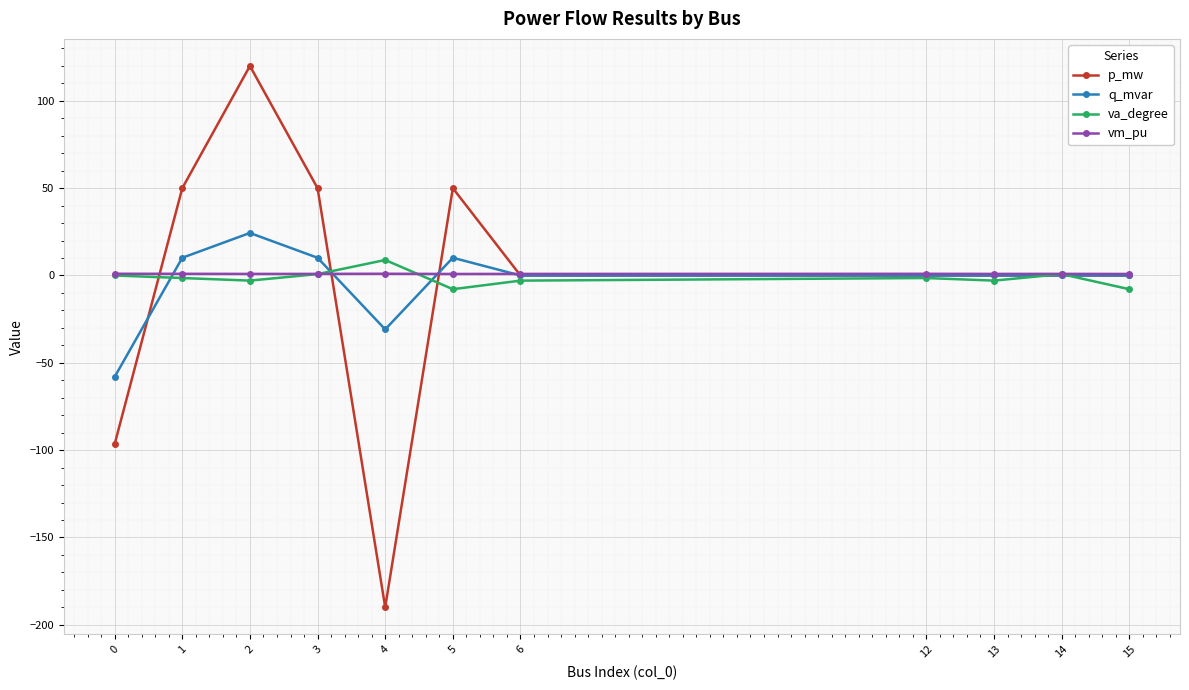

Which series has the widest spread of values?

p_mw